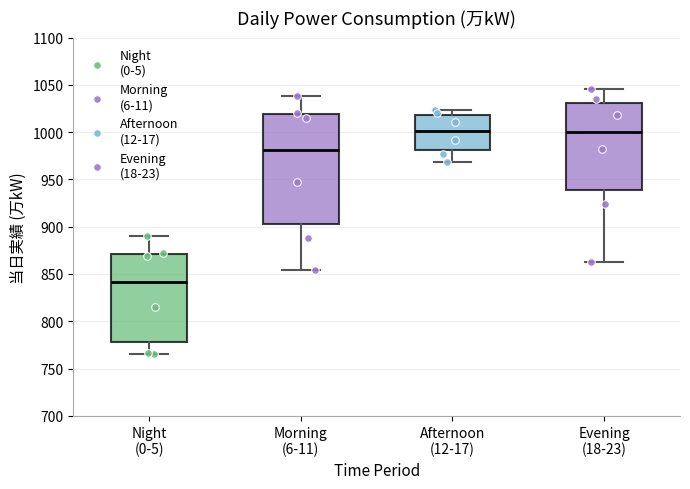

Reading left to right, transcribe this box plot: for each box, give where its median line is, the range the box spans, and where its two whiskers end, as read against the y-axis. The values are not printed on the chart, so give them approximately, as read against the axis.

Night (0-5): median 840, box 780 to 870, whiskers 765 to 890
Morning (6-11): median 980, box 905 to 1020, whiskers 855 to 1040
Afternoon (12-17): median 1000, box 980 to 1020, whiskers 970 to 1025
Evening (18-23): median 1000, box 940 to 1030, whiskers 865 to 1045